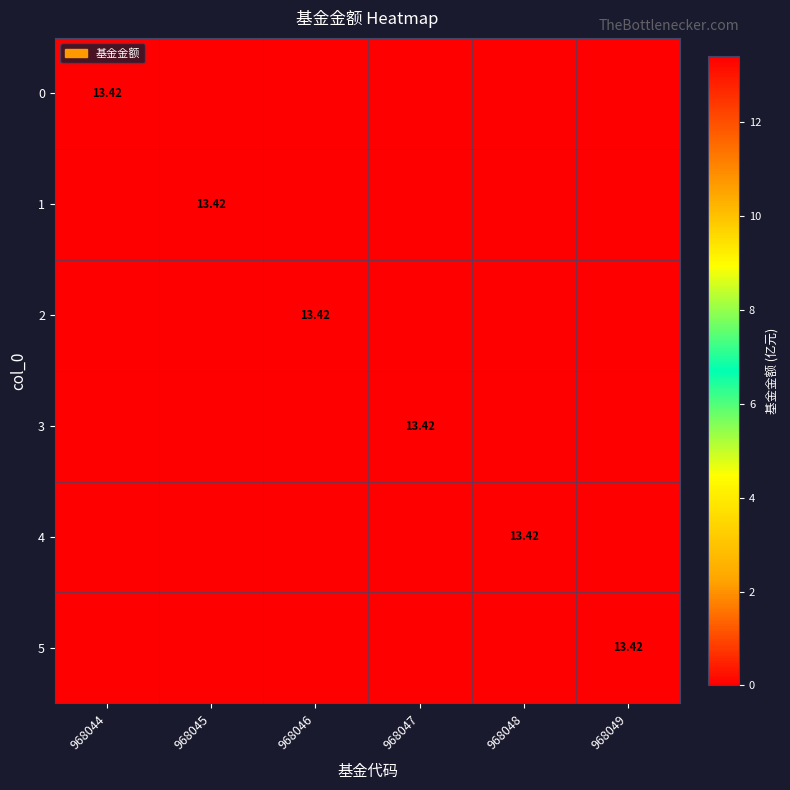

What is the spread (max minus min) of values at 968045?

13.4